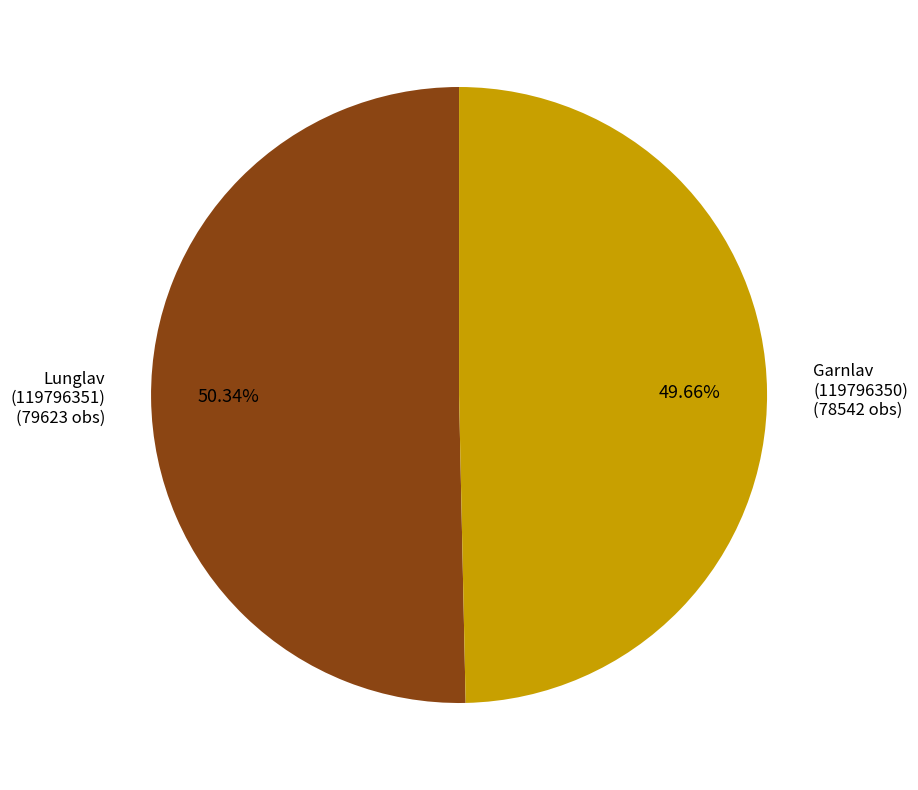

How many slices are in this pie chart?

2